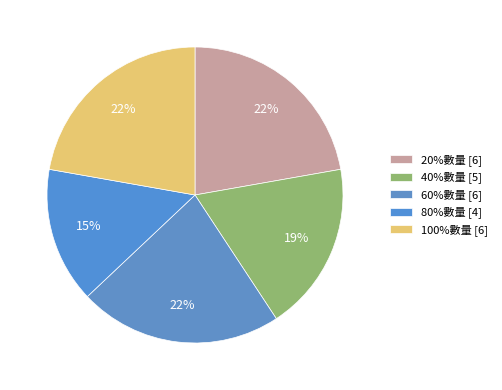

To the nearest percent, what is the difference between the largest and smallest slice percentages?

7%